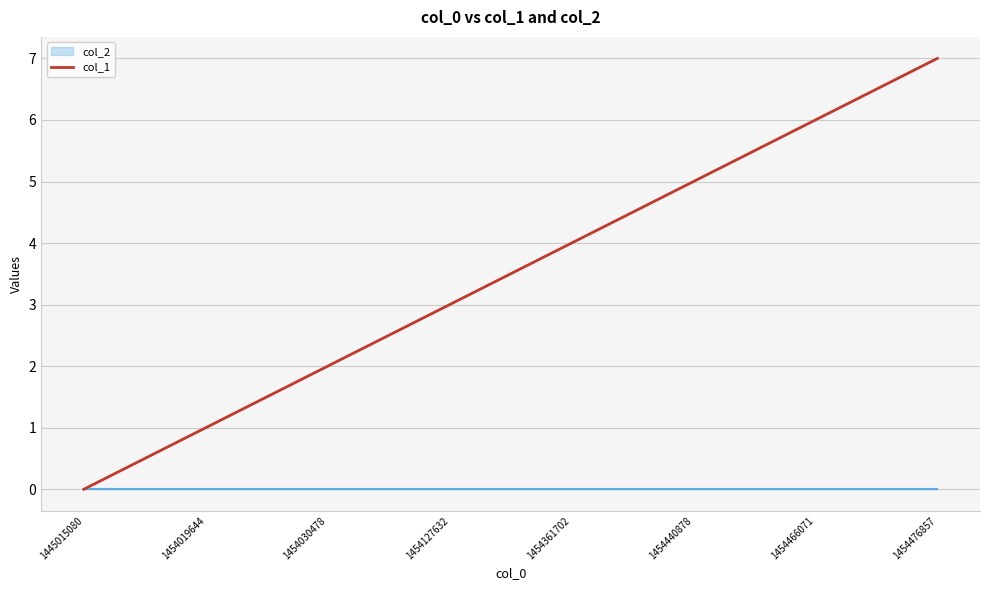

The chart shows a value of 4 at 1454361702. True or false?

True